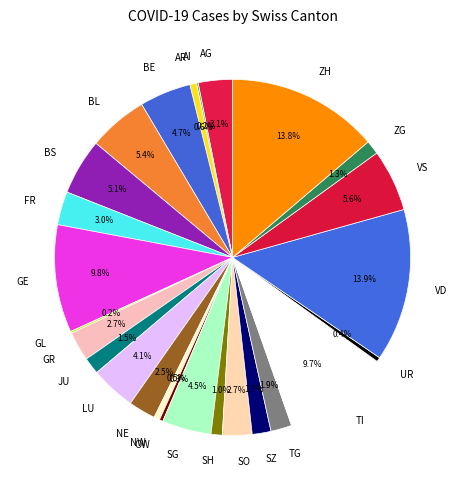

Is the sum of VS and SZ greater than half?

No